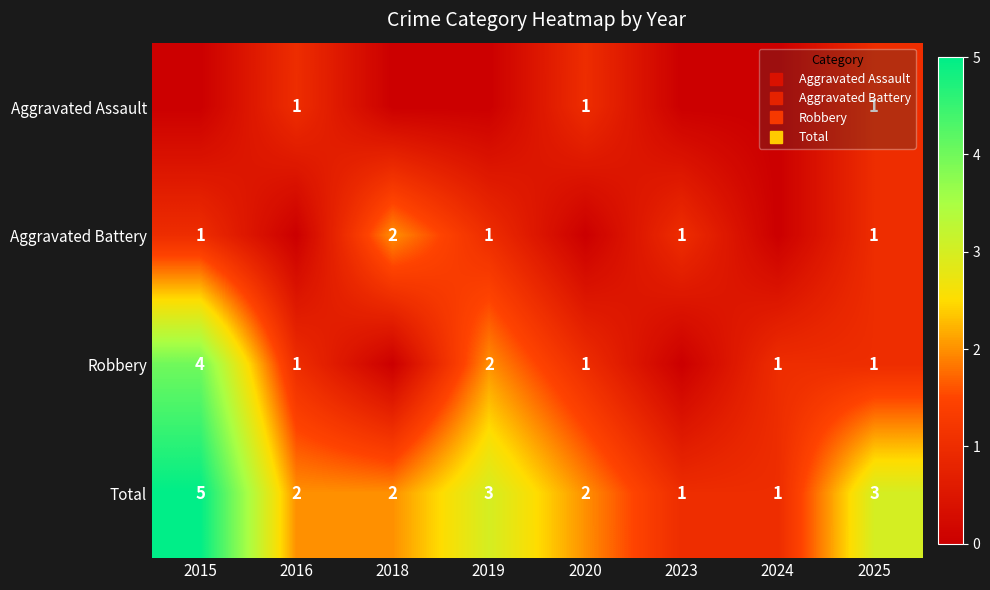

Is the value of Total at 2019 greater than the value of Aggravated Battery at 2019?

Yes